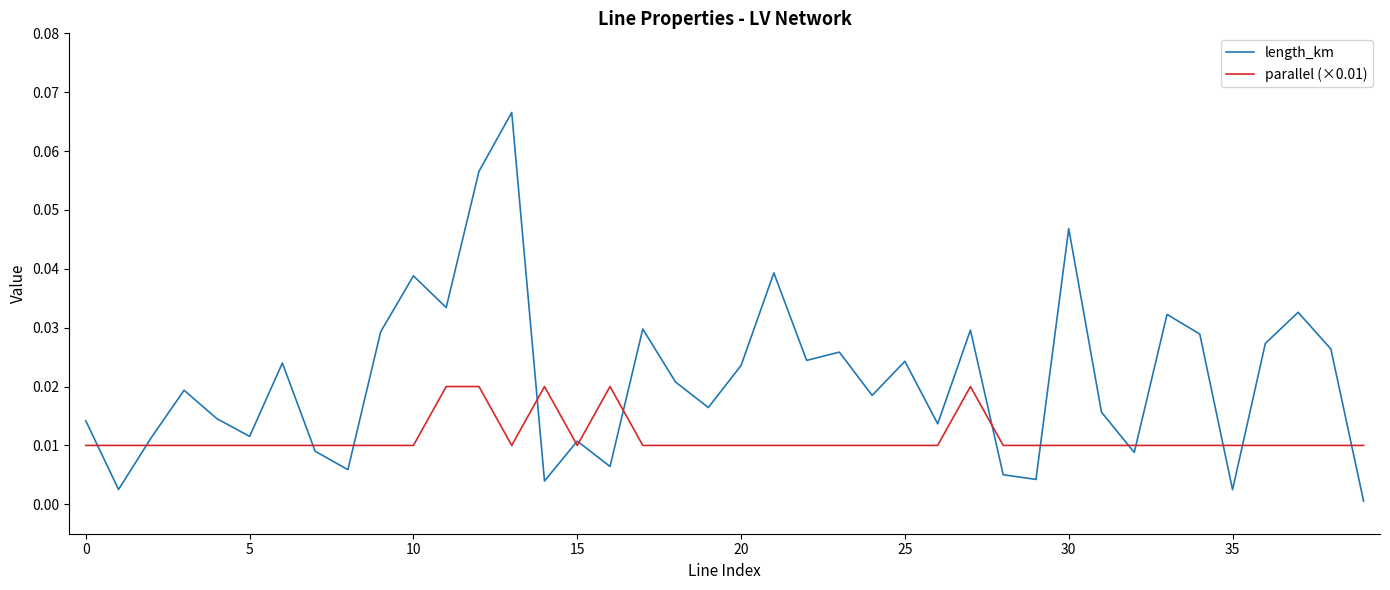

Which series has the largest total across all categories?

length_km